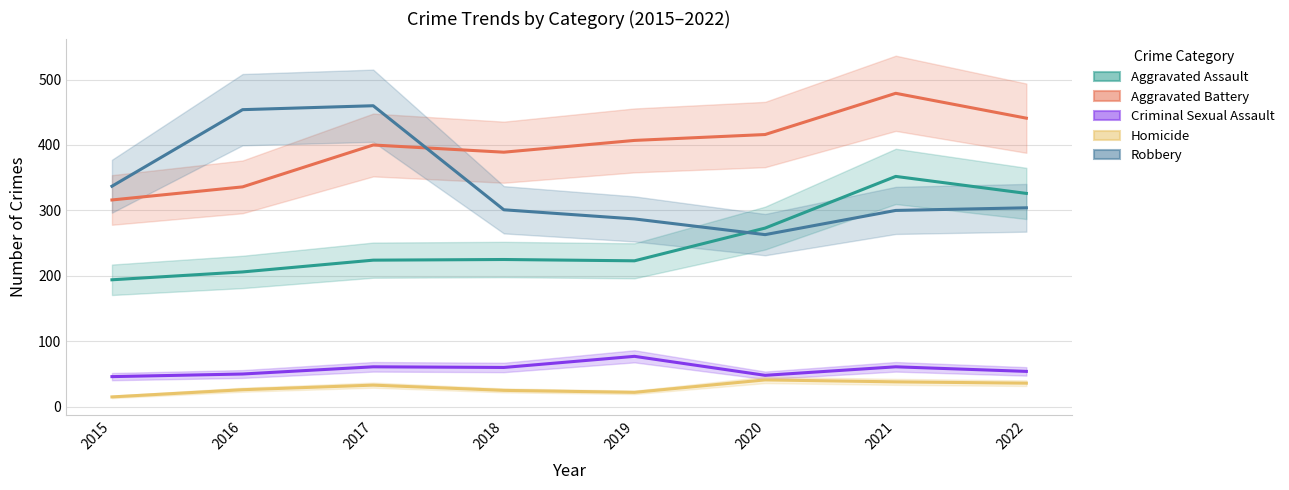

True or false: Aggravated Battery and Robbery cross at least once.

True